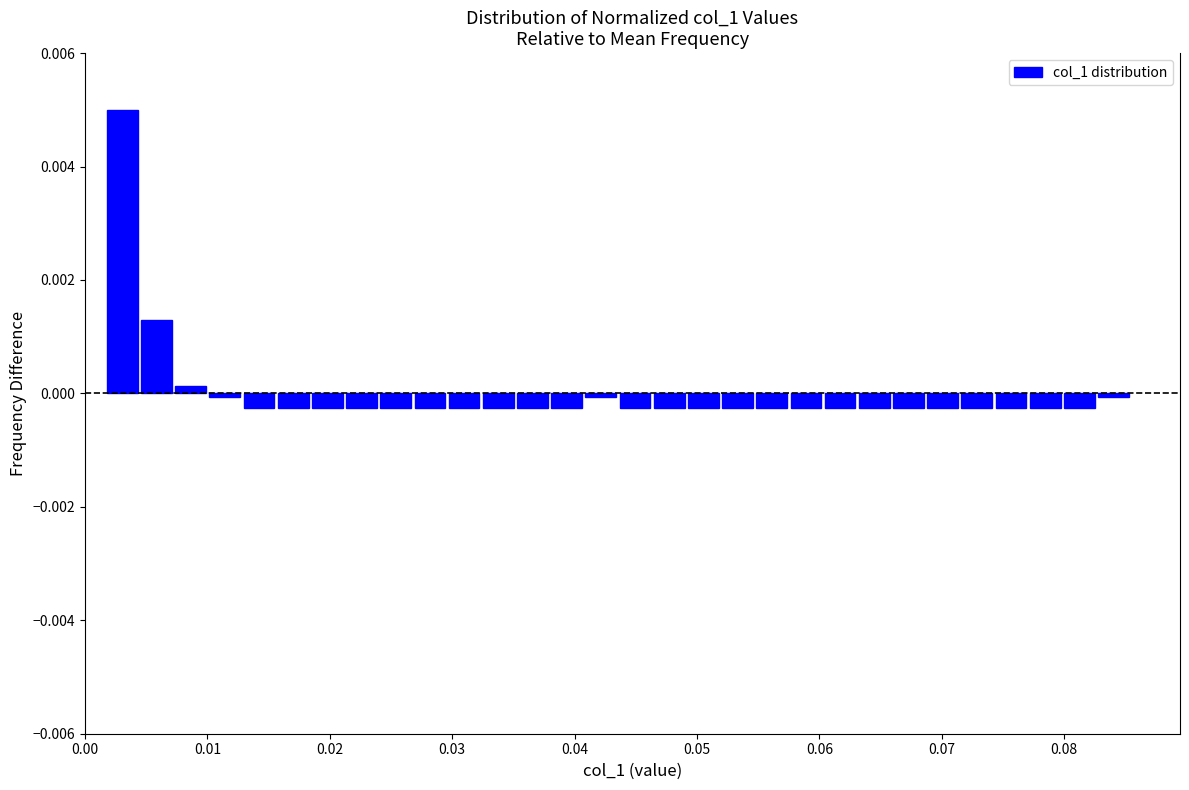

Read against the x-axis, roughly where is the centre of the tallest bar?

0.003